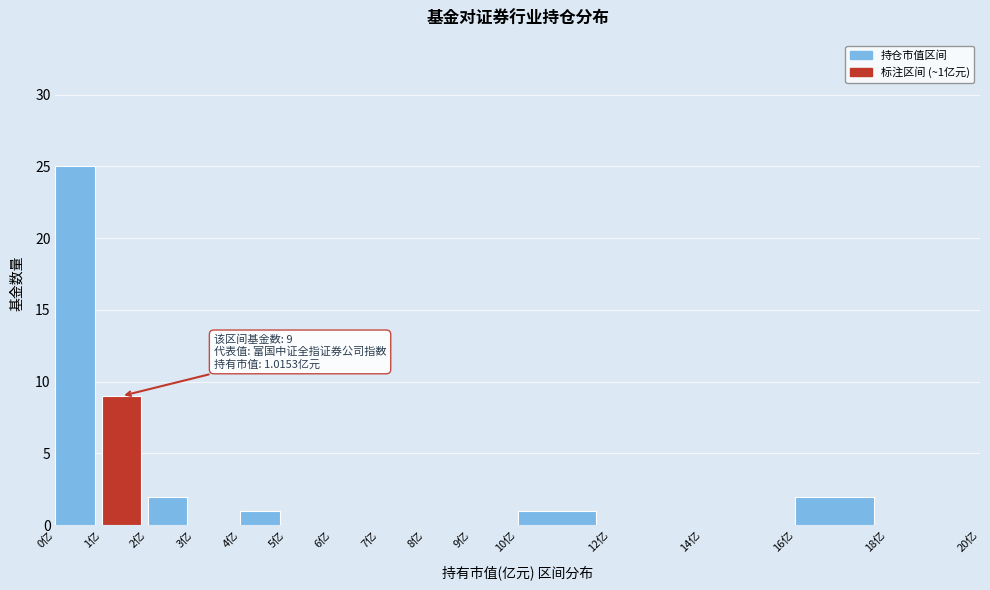

Which range on the x-axis has the tallest bar?

0 to 1